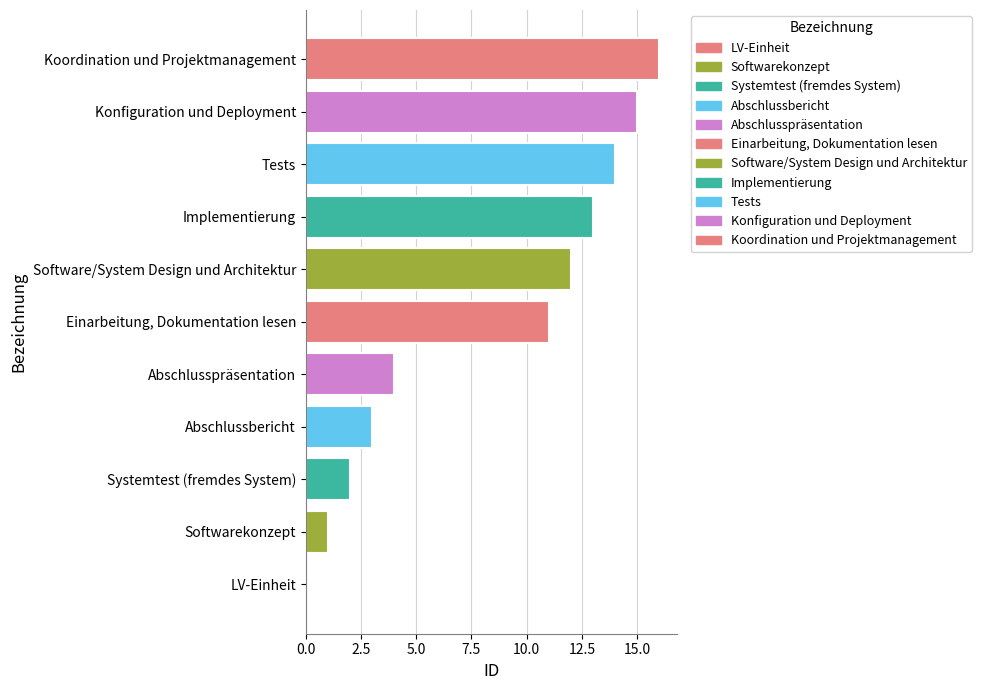

The chart shows a value of 3 at Abschlussbericht. True or false?

True